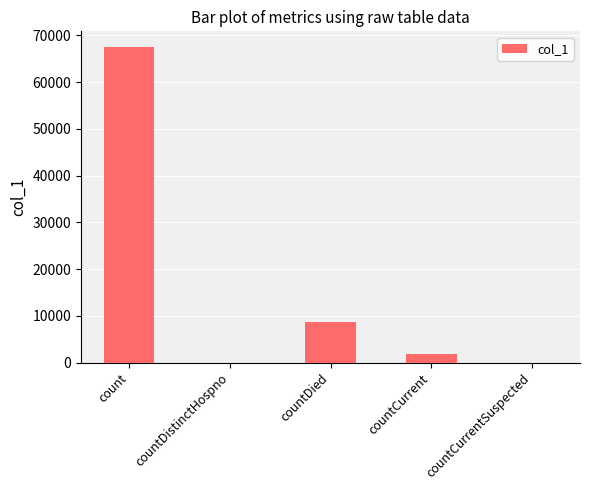

Between countCurrent and countDistinctHospno, which is larger?

countCurrent